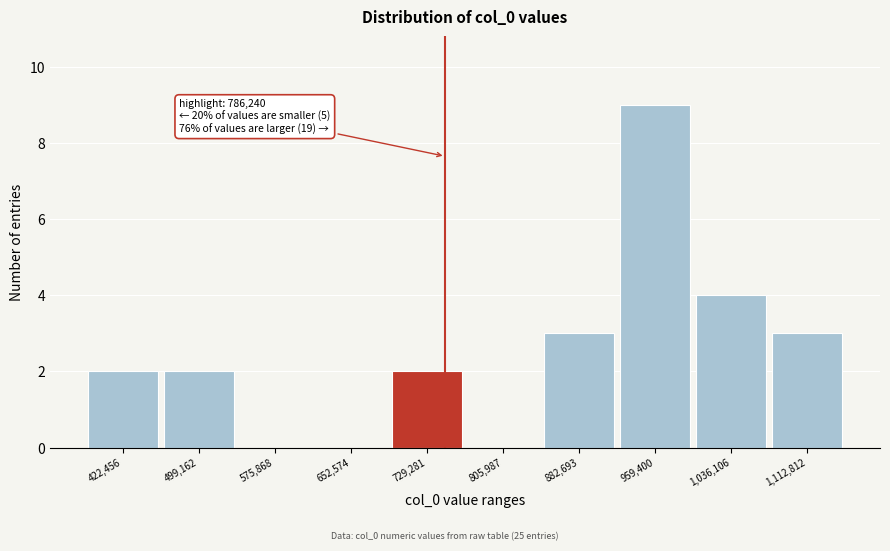

Reading left to right, list all the values displayed in this chart.

422,456=2	499,162=2	575,868=0	652,574=0	729,281=2	805,987=0	882,693=3	959,400=9	1,036,106=4	1,112,812=3